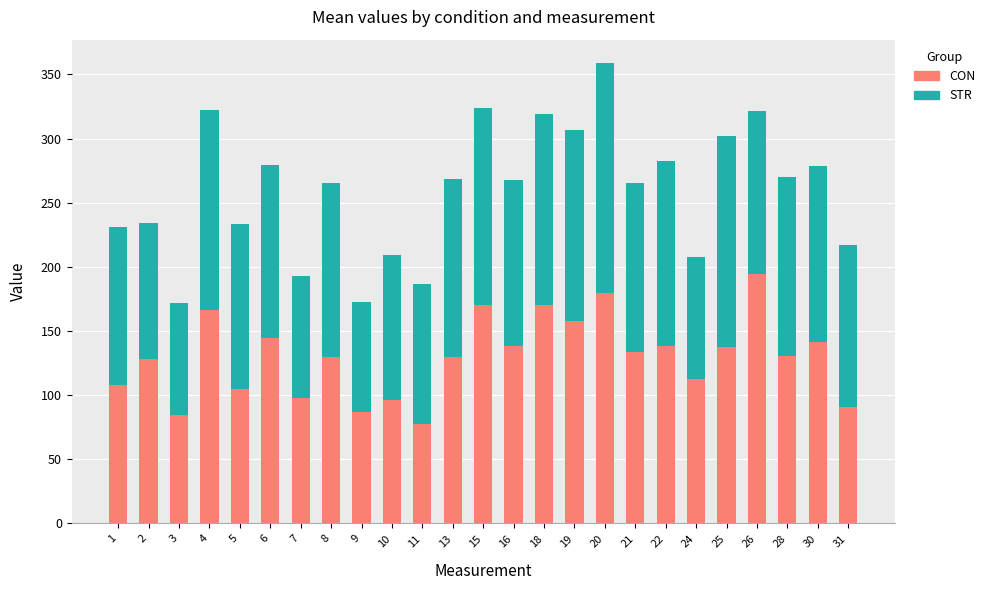

Read the CON value at 15.

170.0